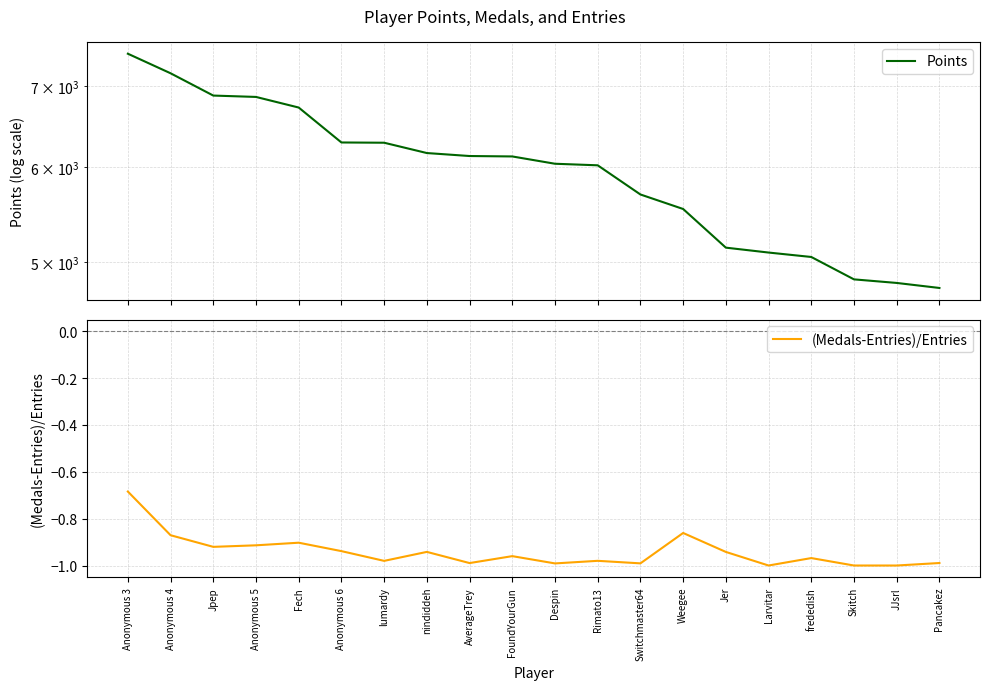

What is the sum of all (Medals-Entries)/Entries values?

-18.8